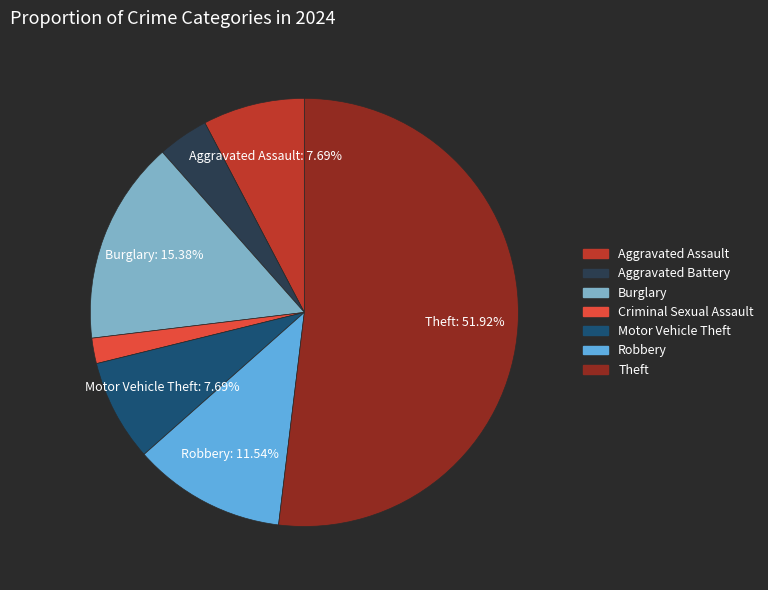

What is the smallest slice in the pie chart?

Criminal Sexual Assault